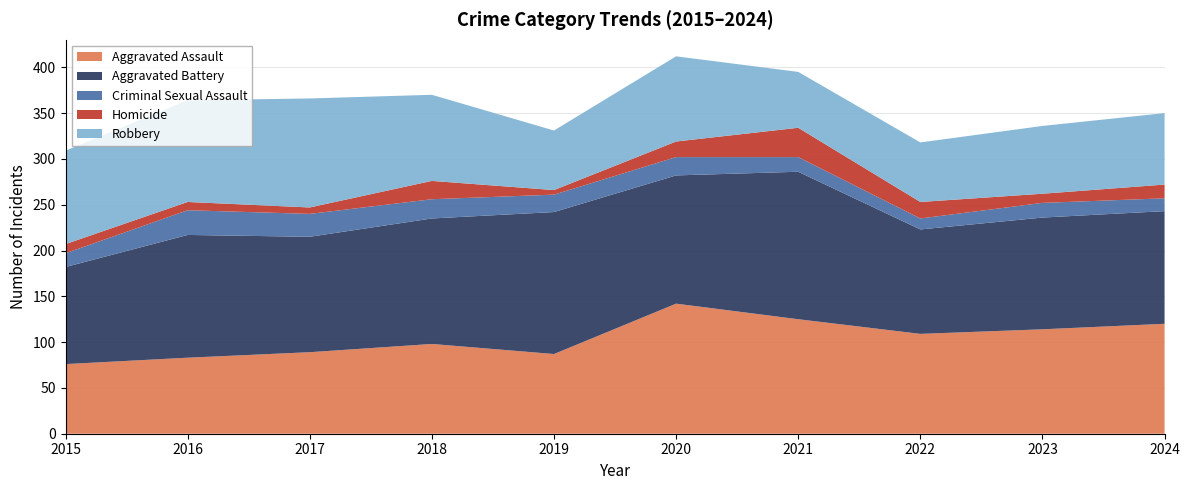

Reading left to right, transcribe all the data shown in this chart.

Aggravated Assault: 76	83	89	98	87	142	125	109	114	120
Aggravated Battery: 106	134	126	137	155	140	161	114	122	123
Criminal Sexual Assault: 15	27	25	21	19	20	16	12	16	14
Homicide: 10	9	7	20	5	17	32	18	10	15
Robbery: 102	111	119	94	65	93	61	65	74	78